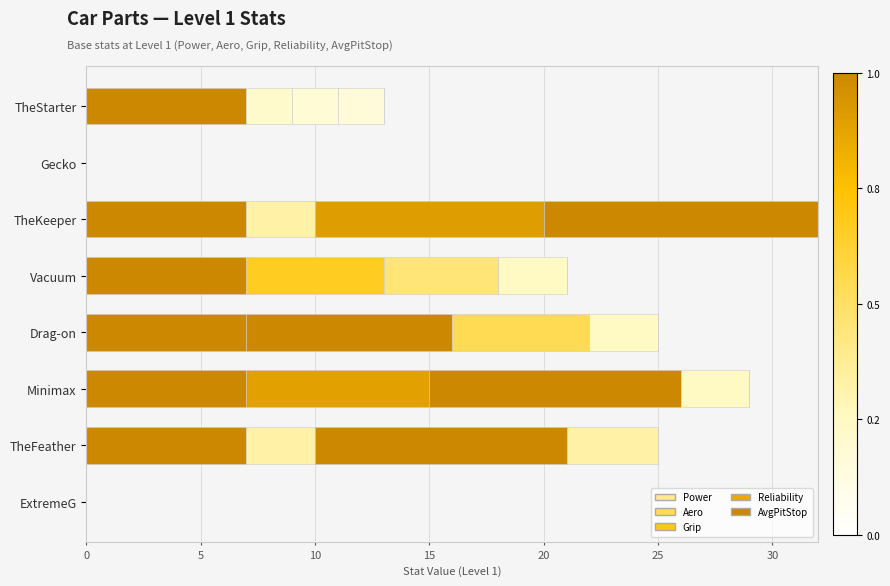

What is the average value of the Power series?

5.2